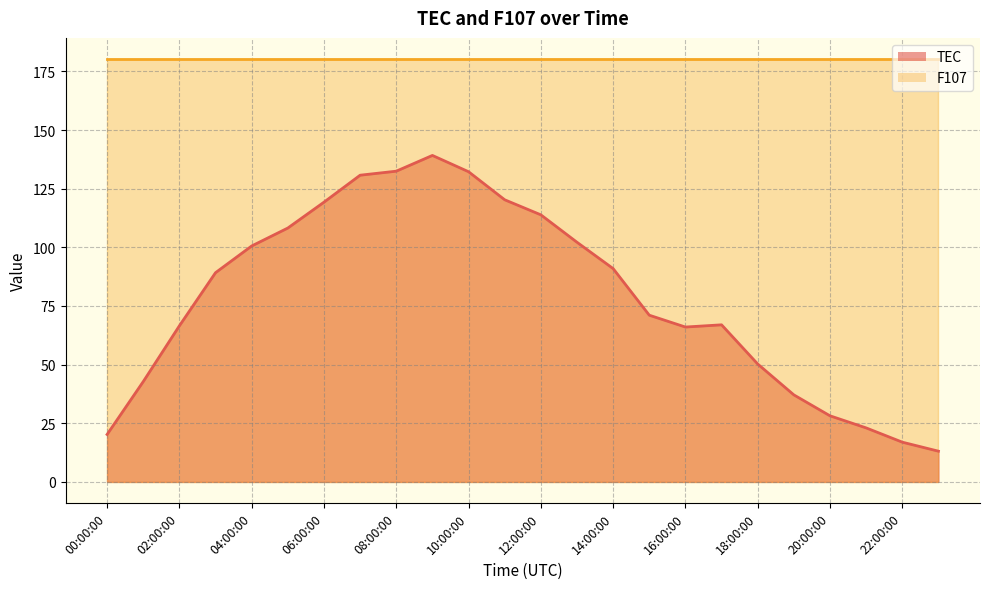

How many values exceed 89?

12